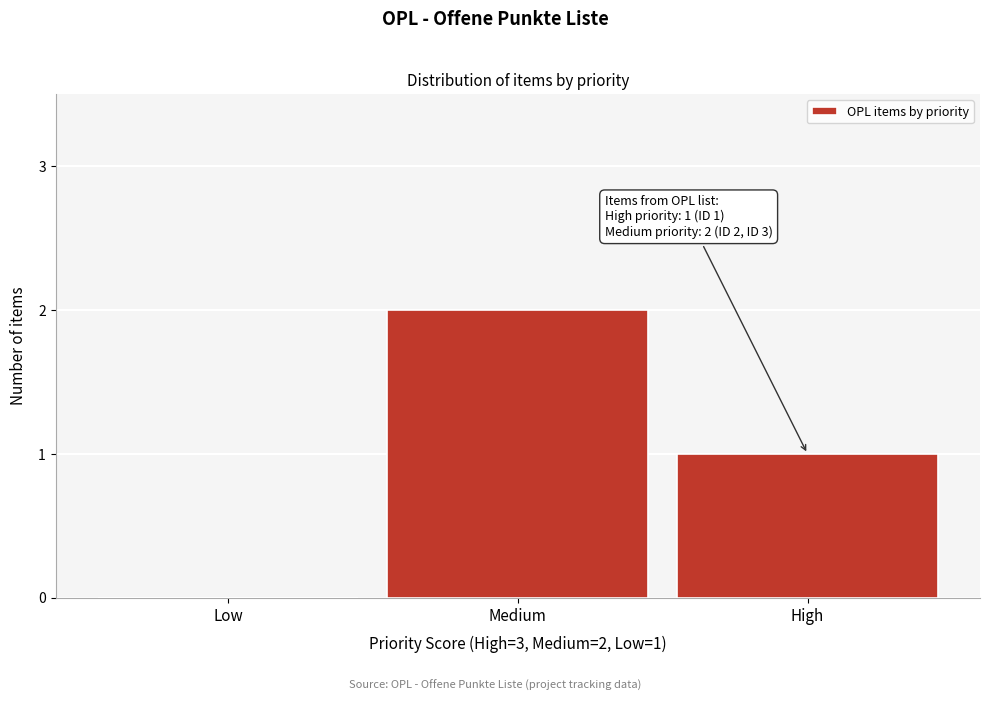

Reading right to left, extract all data points from this chart.

High=1	Medium=2	Low=0